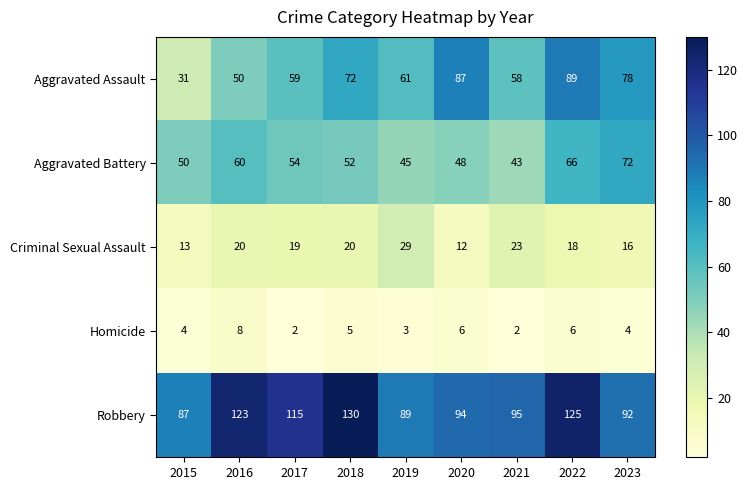

At which category is the sum across all series the highest?

2022